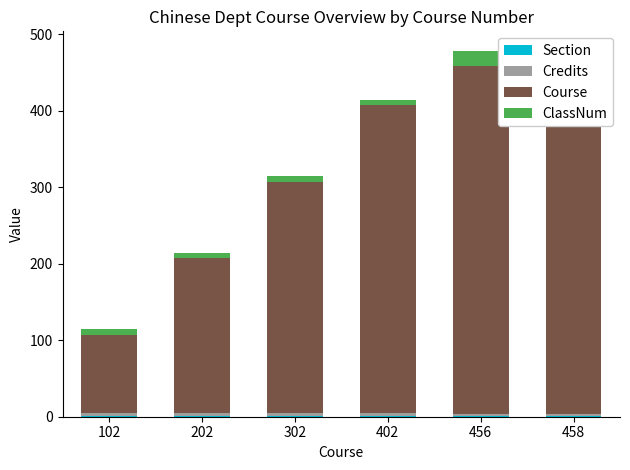

Is the value of Course at 302 greater than the value of Section at 102?

Yes